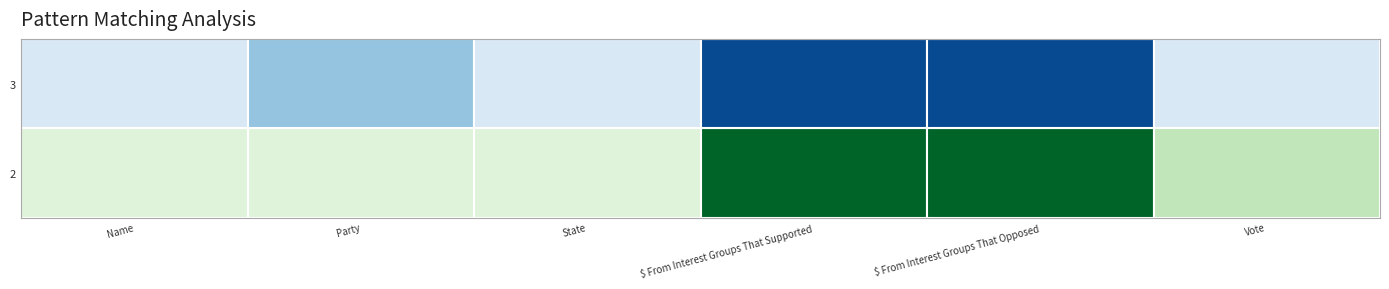

At which label is 2 closest to 1?

Vote